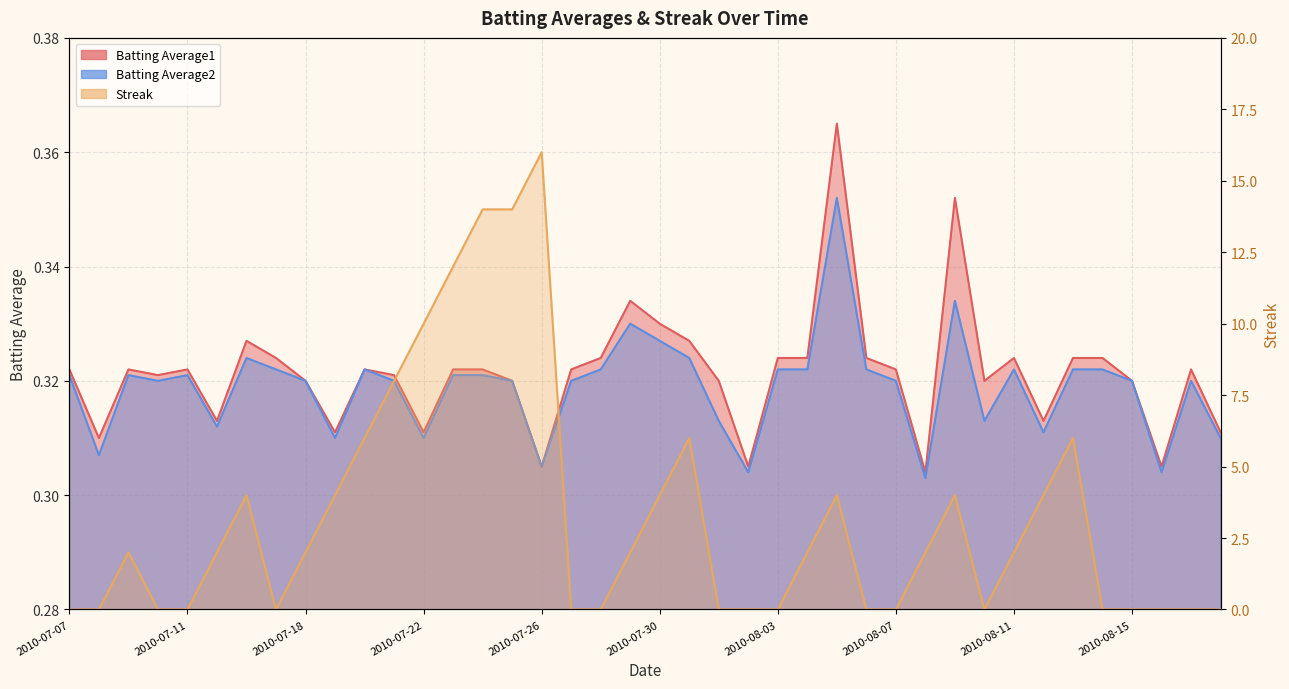

What is the maximum value for Batting Average2?

0.4